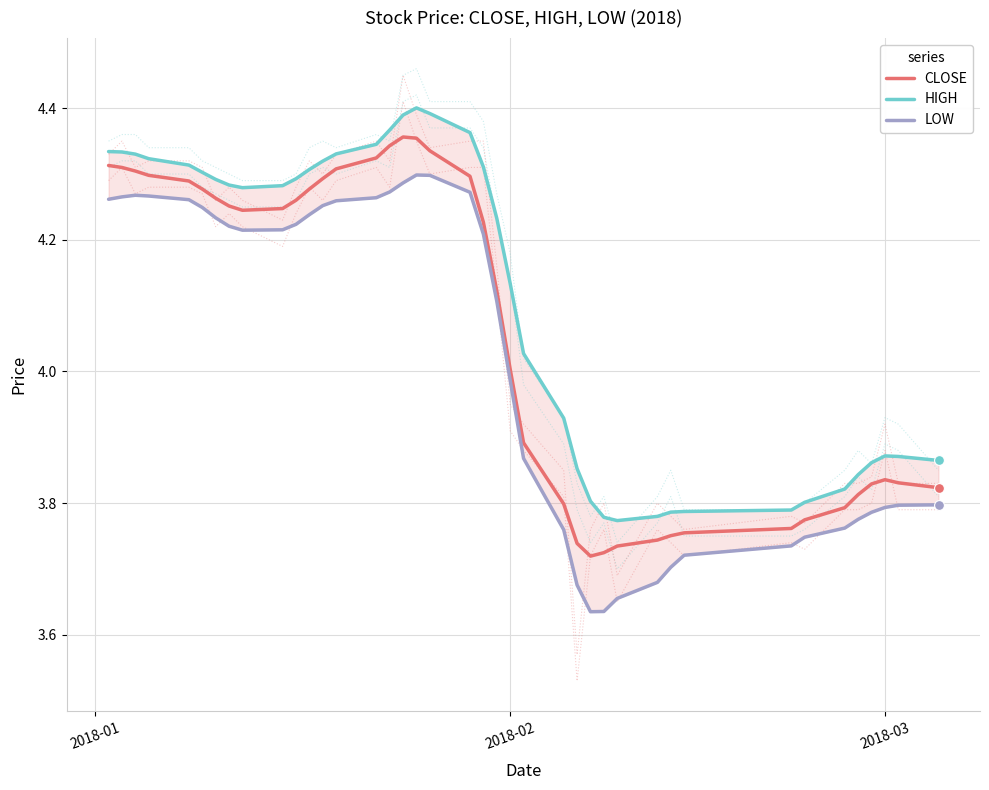

Which series reaches the minimum Y coordinate?

LOW